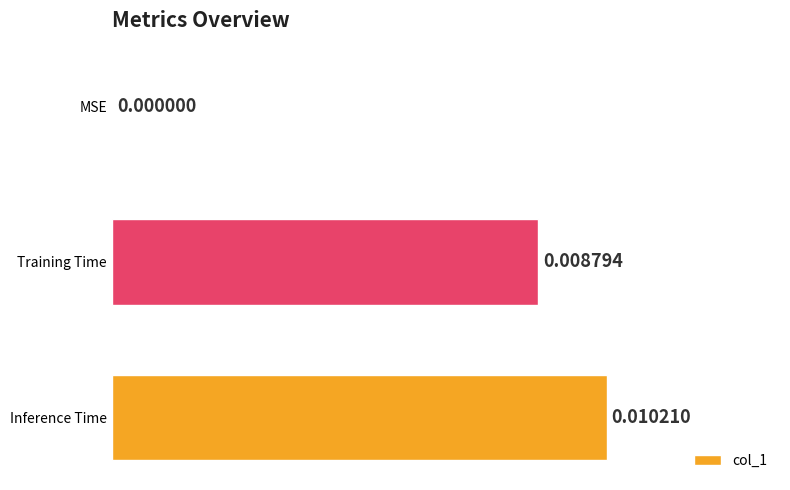

How many categories are shown in the chart?

3